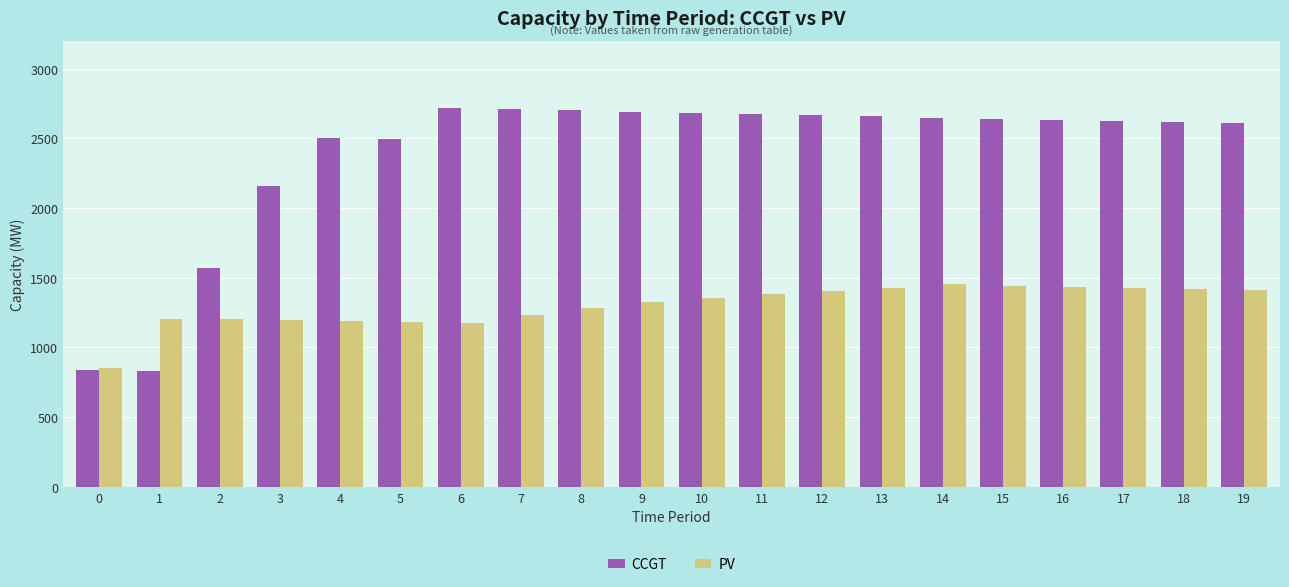

What are all the series names shown in the legend?

CCGT, PV